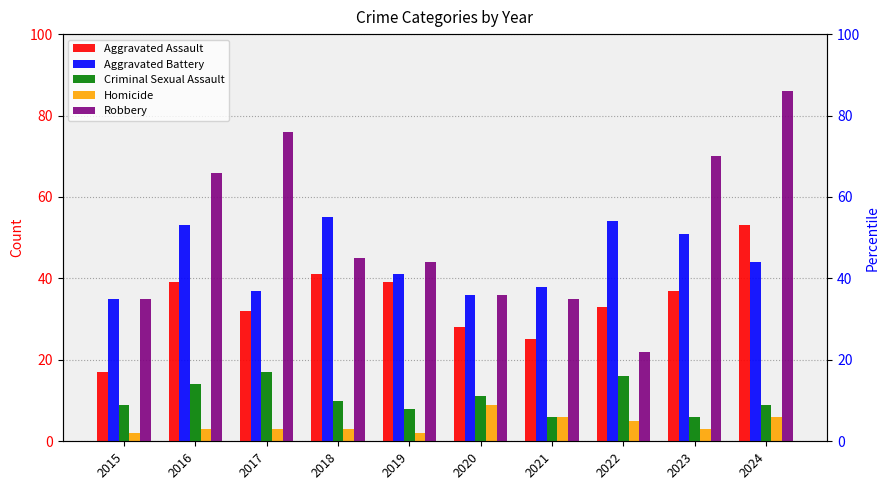

Which category has the lowest value across all series?

2015